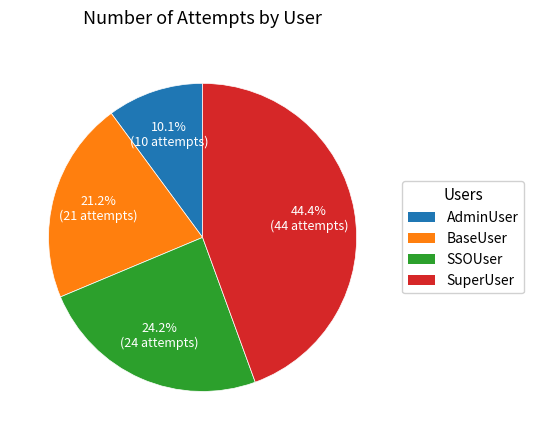

Approximately how many times larger is the value at AdminUser compared to SSOUser?

0.4